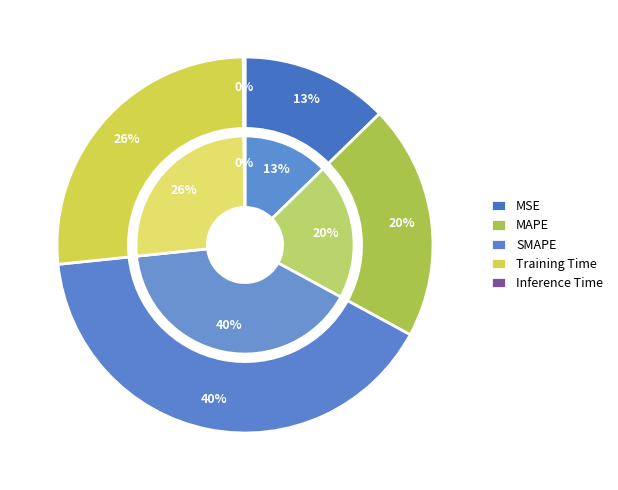

Does Inference Time represent more than half of the total?

No